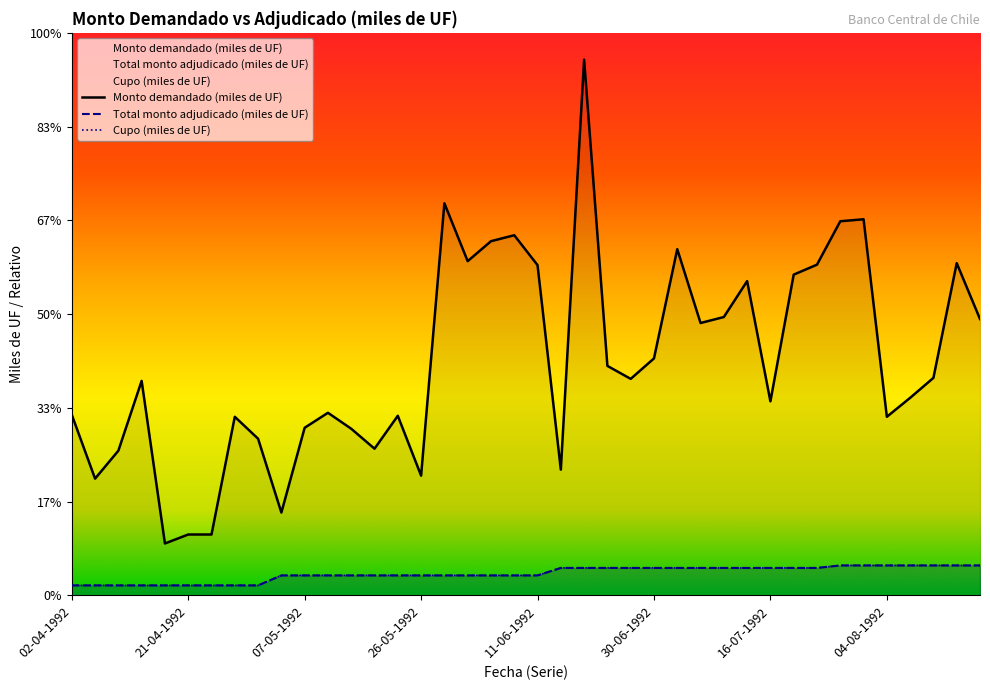

Between 09-04-1992 and 25-06-1992, which series saw the biggest shift?

Monto demandado (miles de UF)